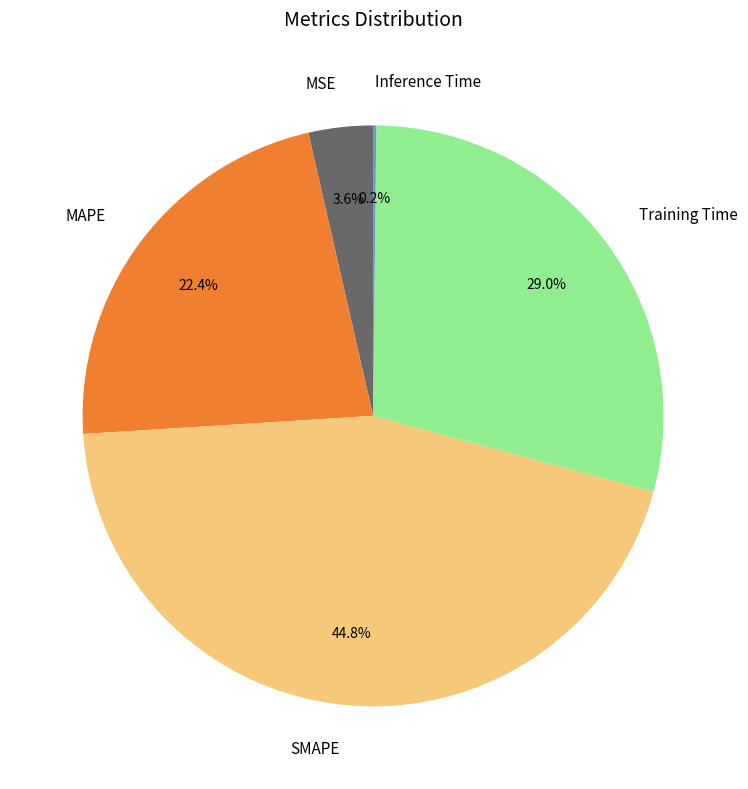

To the nearest percent, what percentage of the pie is Training Time?

29%